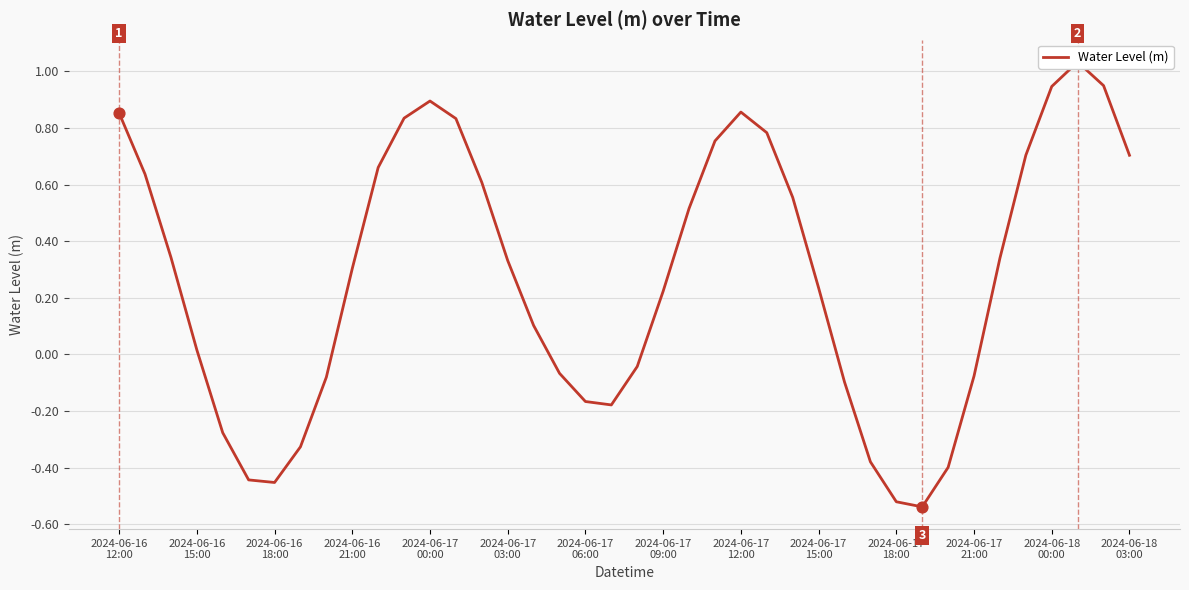

What is the change in value from 2024-06-16 12:00 to 2024-06-17 21:00?

-0.9